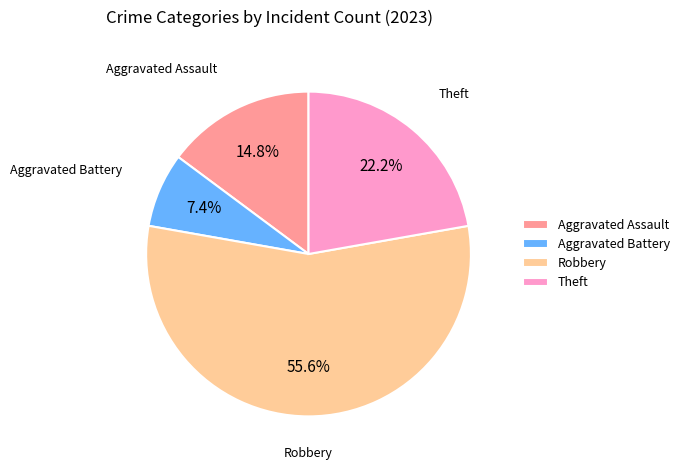

To the nearest percent, what is the difference between the Theft and Aggravated Battery slice percentages?

15%